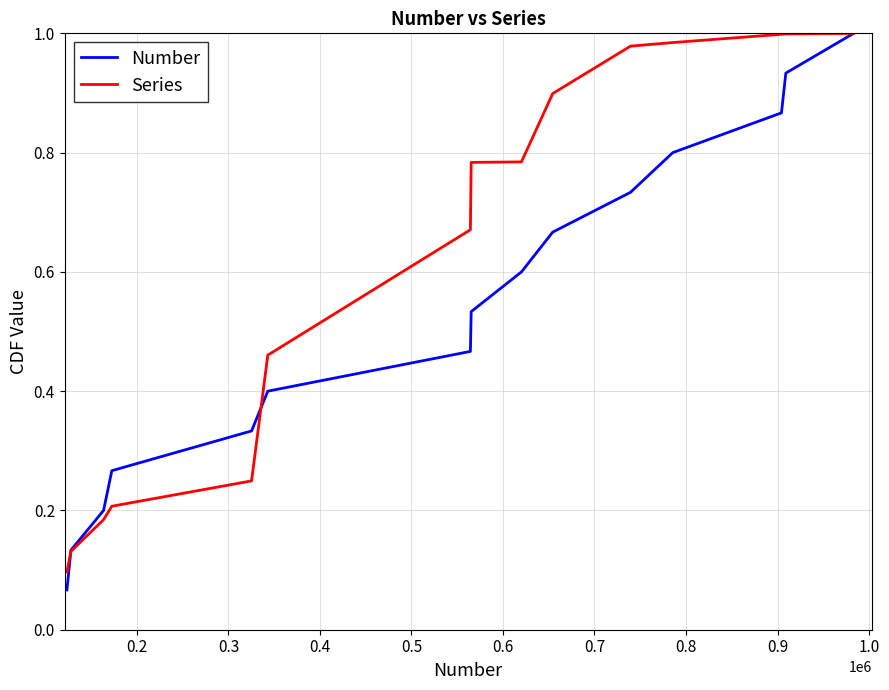

Rank the series by their average value, from highest to lowest.

Series, Number